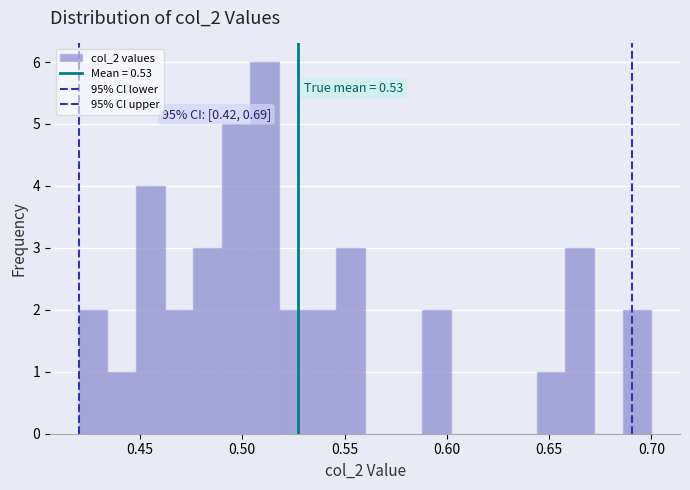

Read against the x-axis, roughly where is the centre of the tallest bar?

0.510